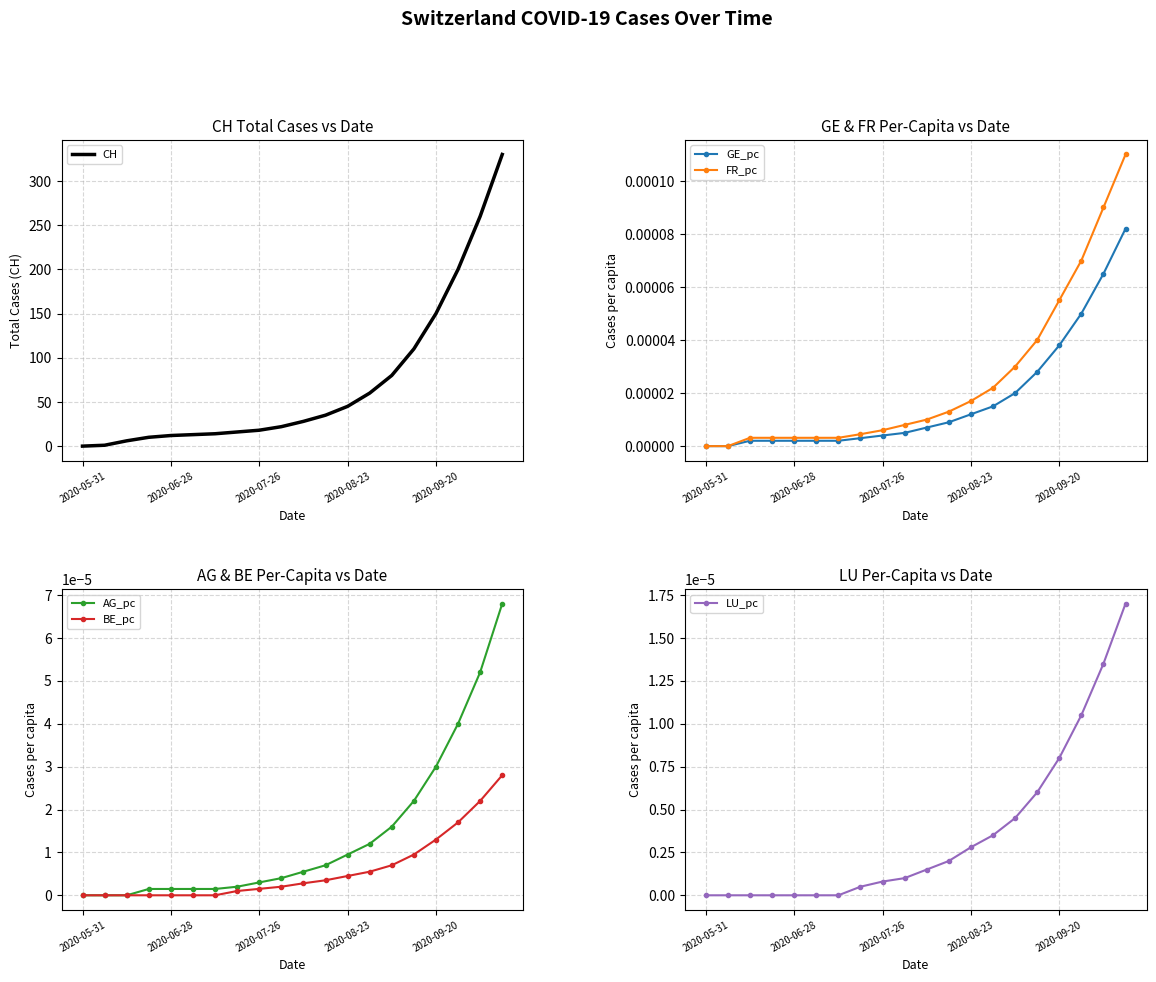

Where is CH nearest to the value 165?

2020-09-20